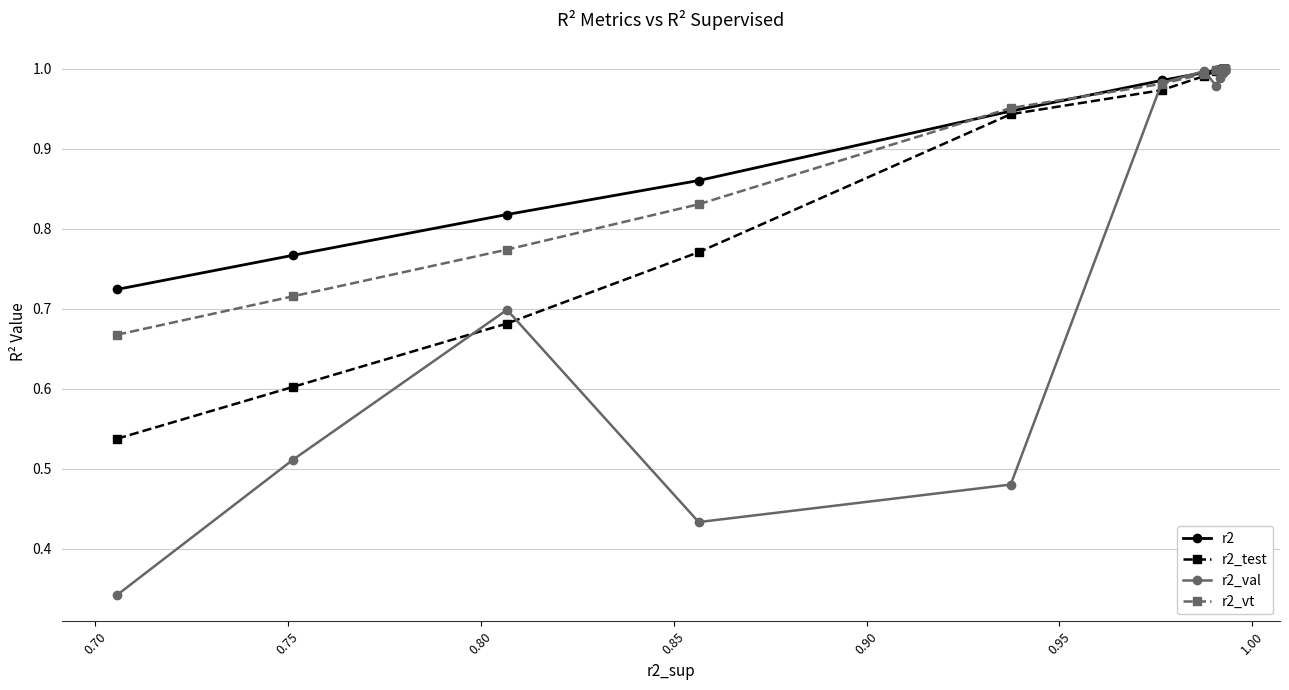

Which series has the largest range (max minus min)?

r2_val